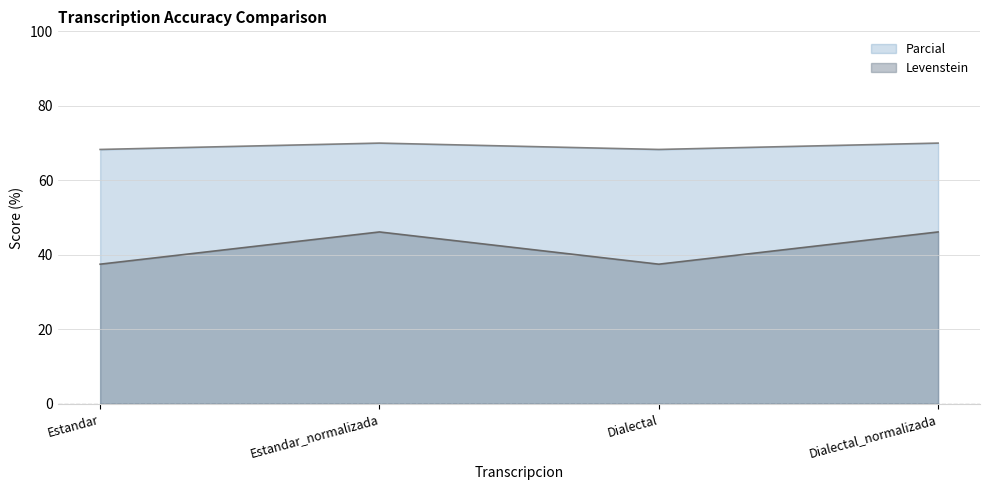

Which series has the largest total across all categories?

Parcial